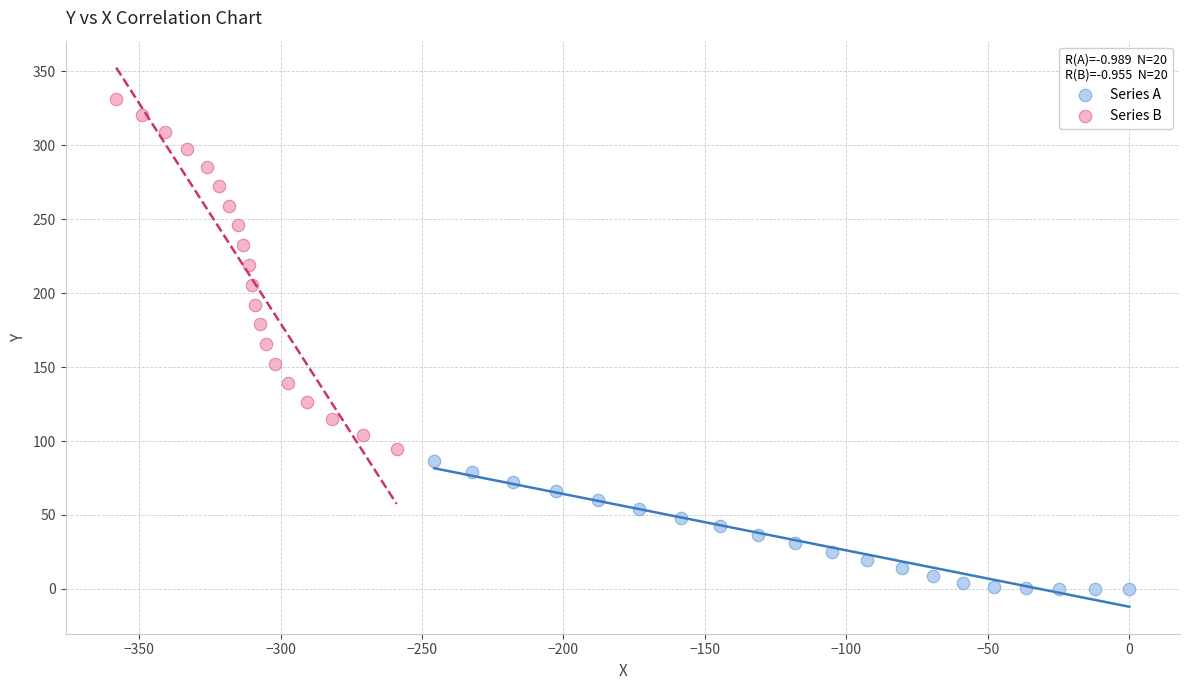

What are all the series names shown in the legend?

Series A, Series B